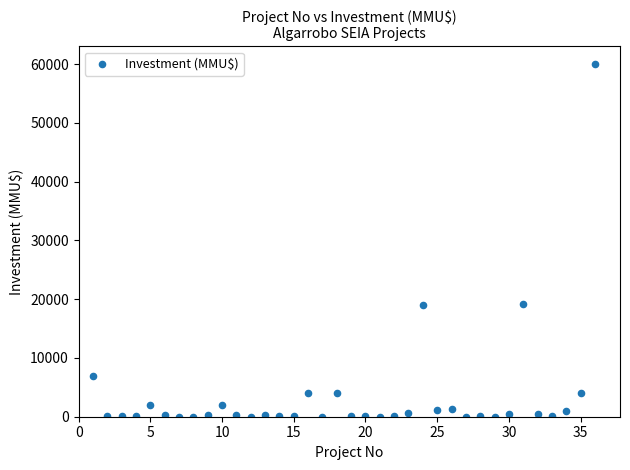

What is the range of Y values (max minus min)?

60000